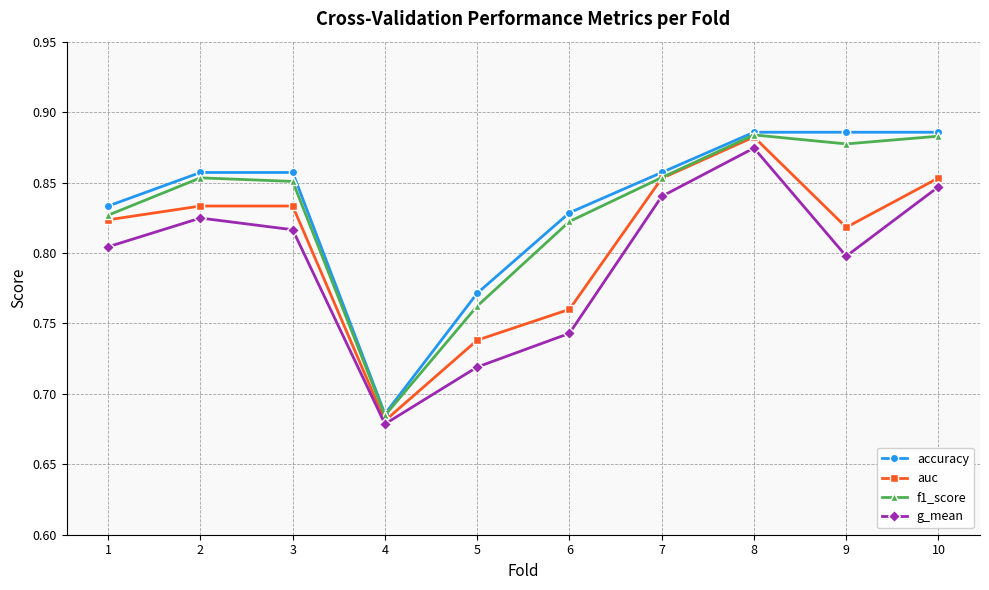

Does the chart display data point markers on the line(s)?

Yes